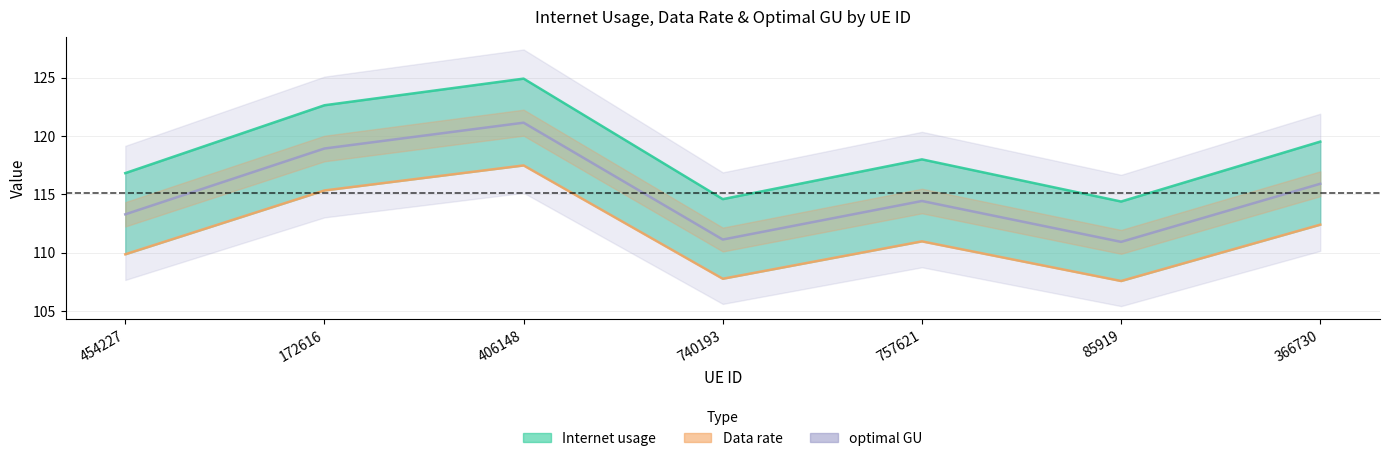

What is the value of the Internet usage point at the 7th from the left?

119.5